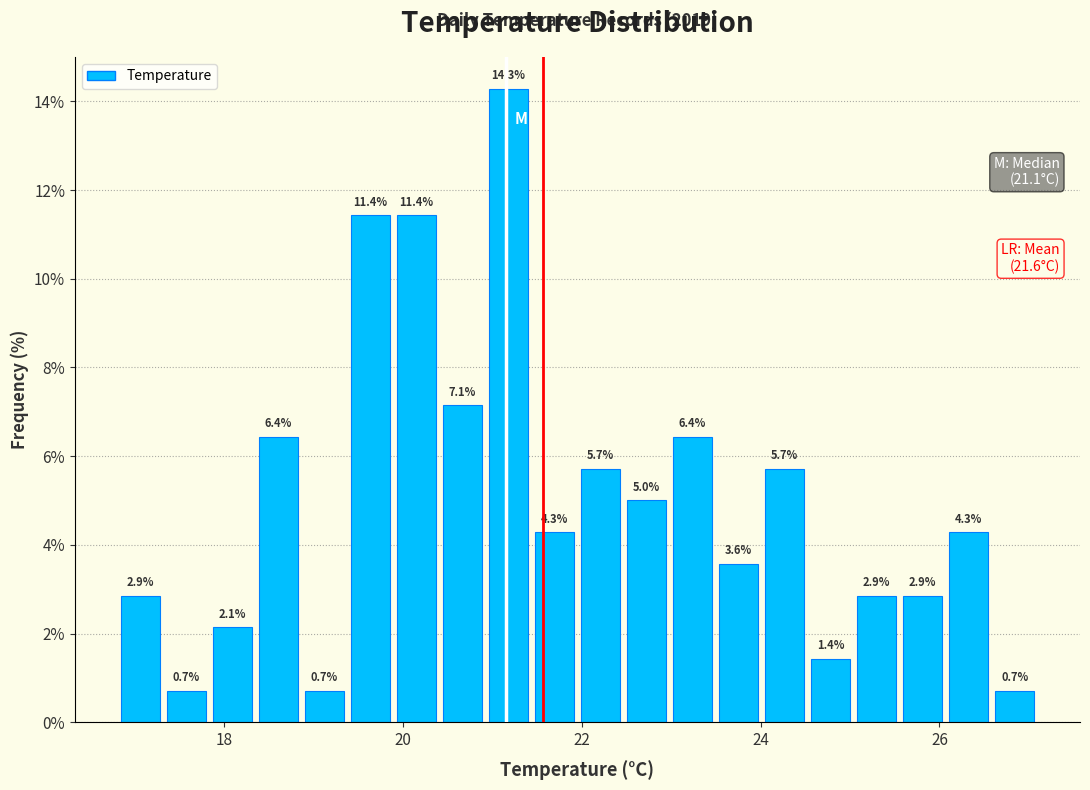

Read against the x-axis, roughly where is the centre of the tallest bar?

21.2